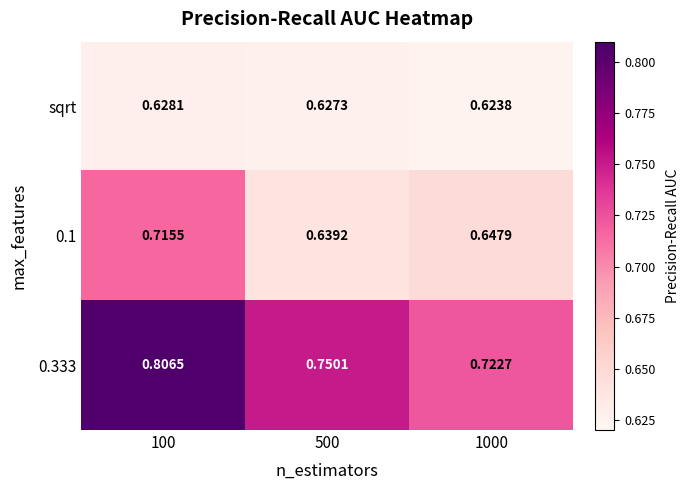

Is the value of sqrt at 100 greater than the value of 0.1 at 500?

No